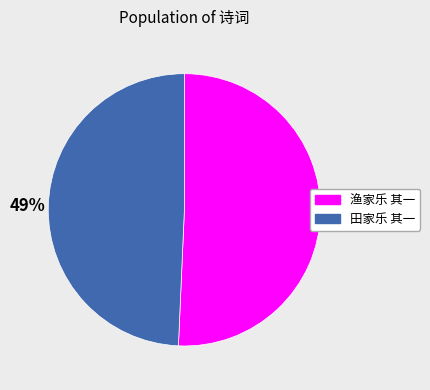

What is the largest slice in the pie chart?

渔家乐 其一